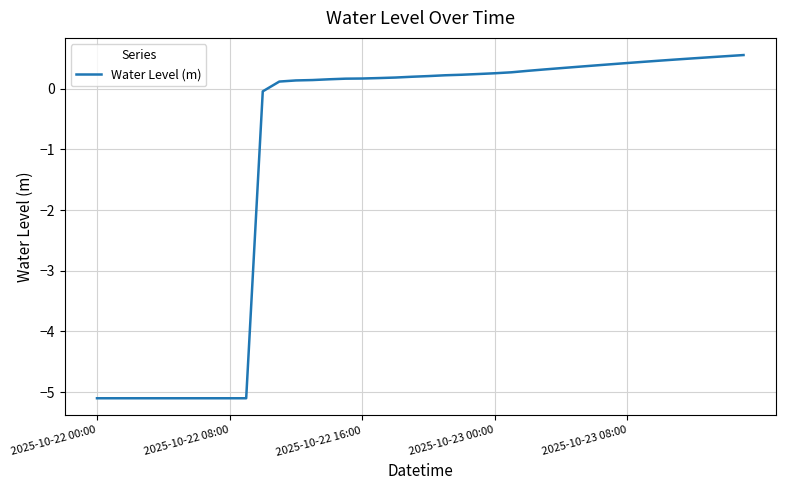

What is the difference between the maximum and minimum values?

5.7